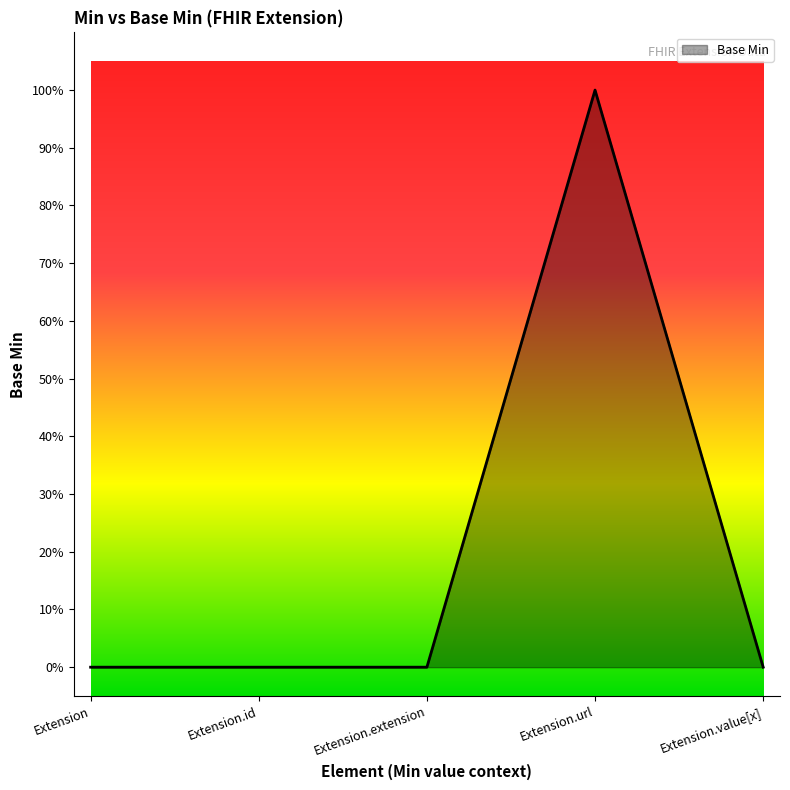

What is the greatest value displayed?

1